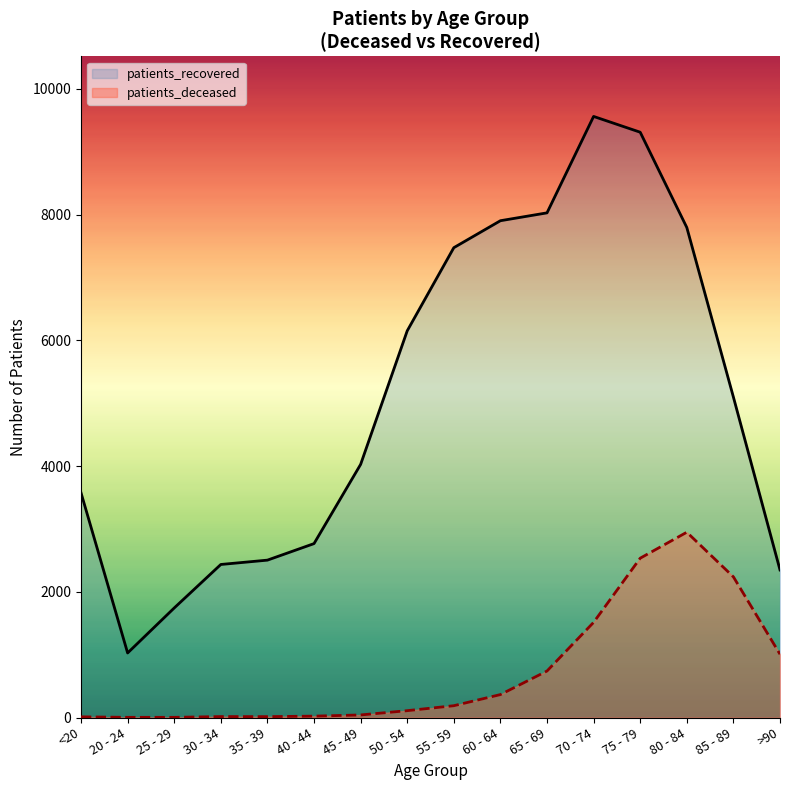

Which series changed the most between 25 - 29 and 55 - 59?

patients_recovered